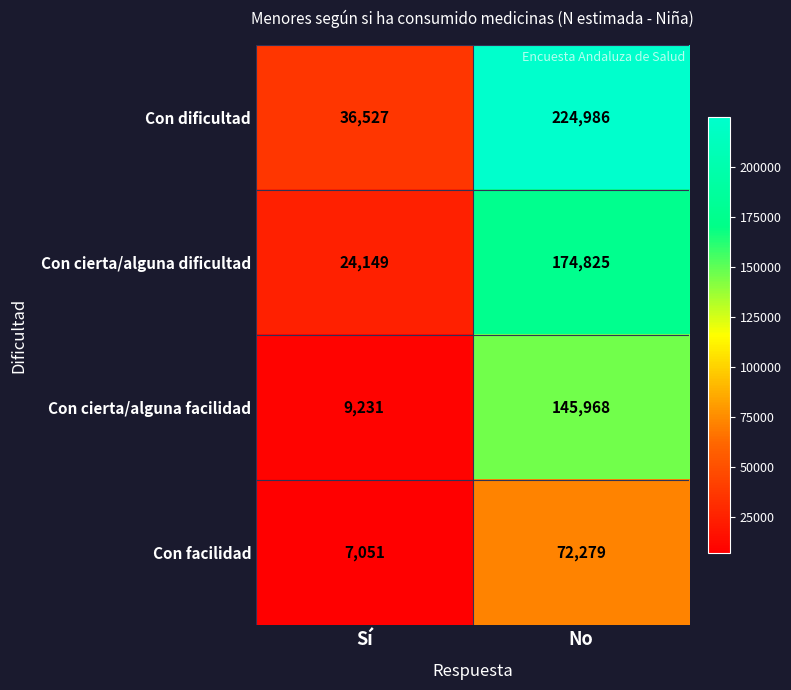

What is the difference between the Con cierta/alguna facilidad values at Sí and No?

136737